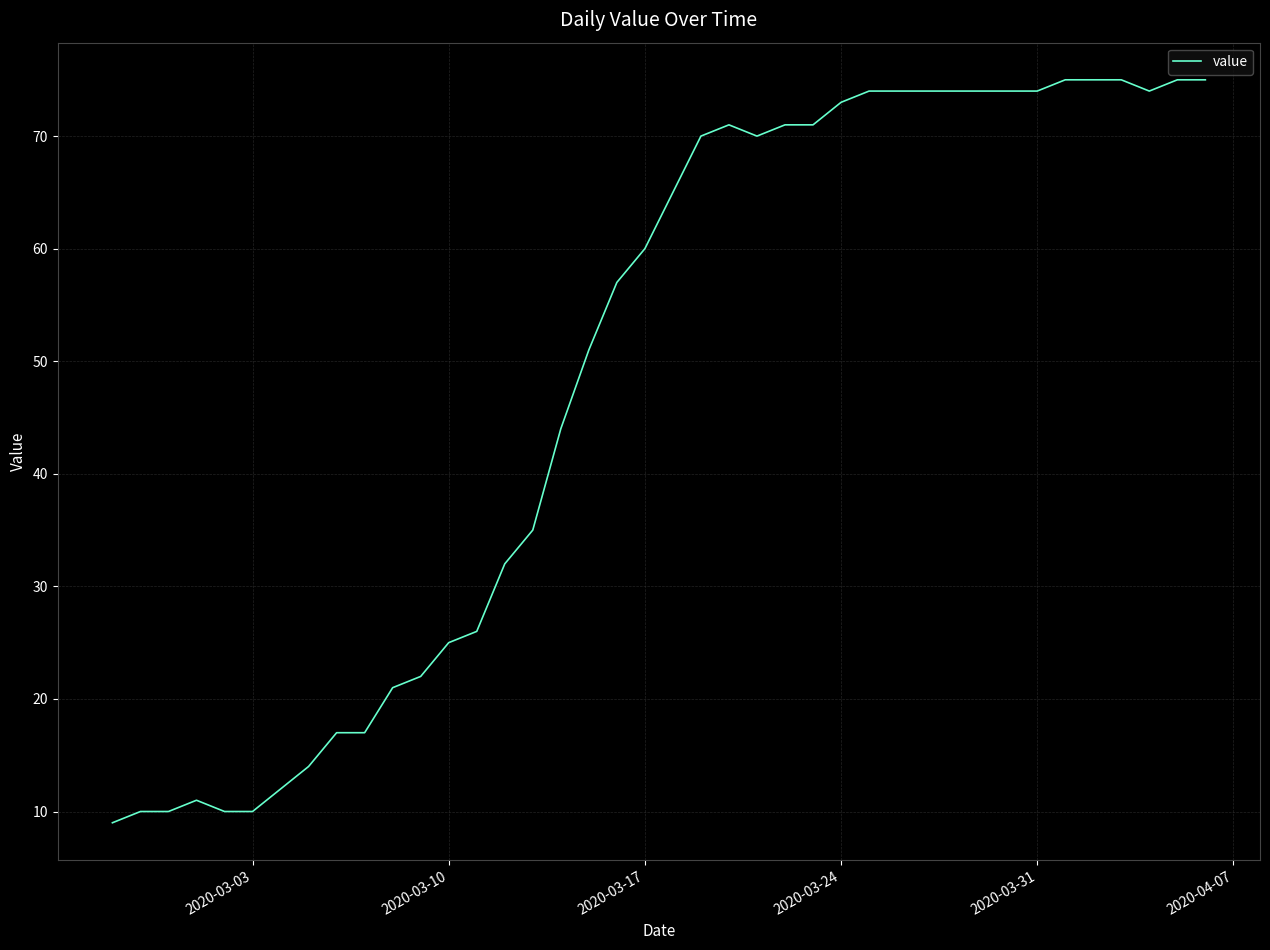

What is the smallest value displayed?

9